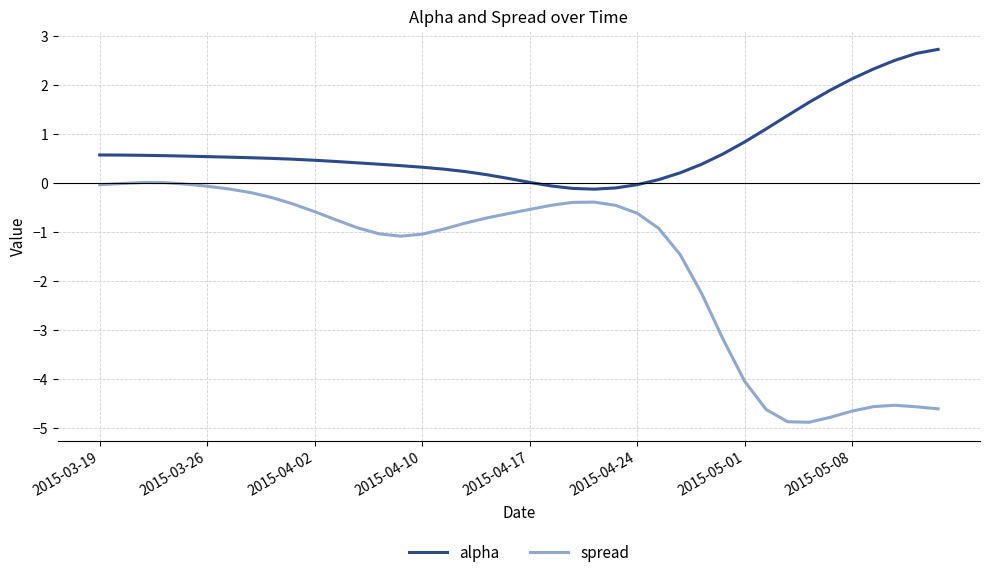

Which series has the largest range (max minus min)?

spread